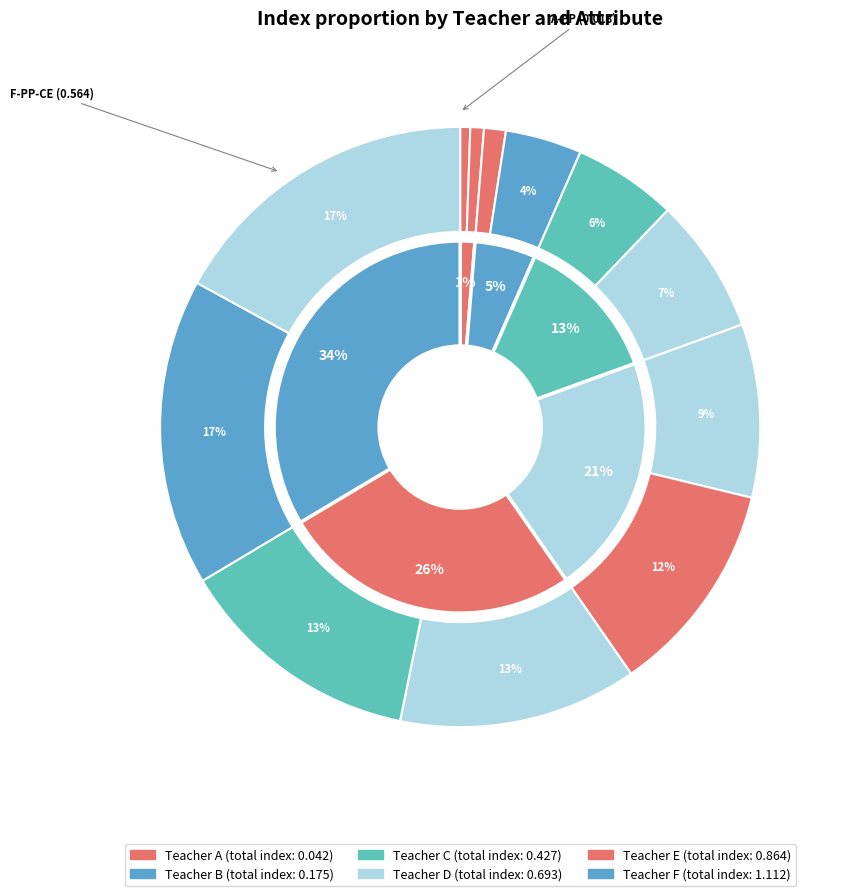

Do F-PP-CE and B-CE together represent more than half of the pie?

No